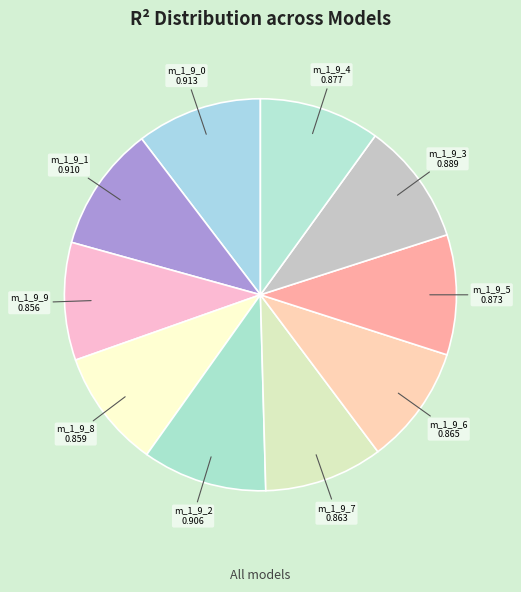

Which category has the smallest portion of the pie?

model_1_9_9